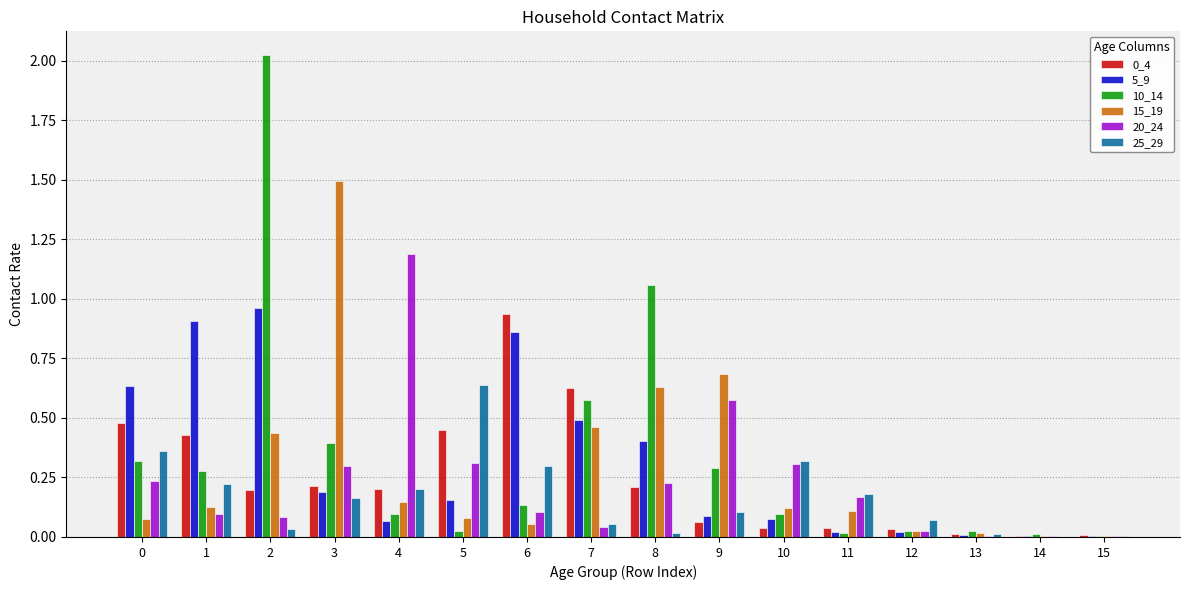

Is the value of 0_4 at 3 greater than the value of 25_29 at 7?

Yes